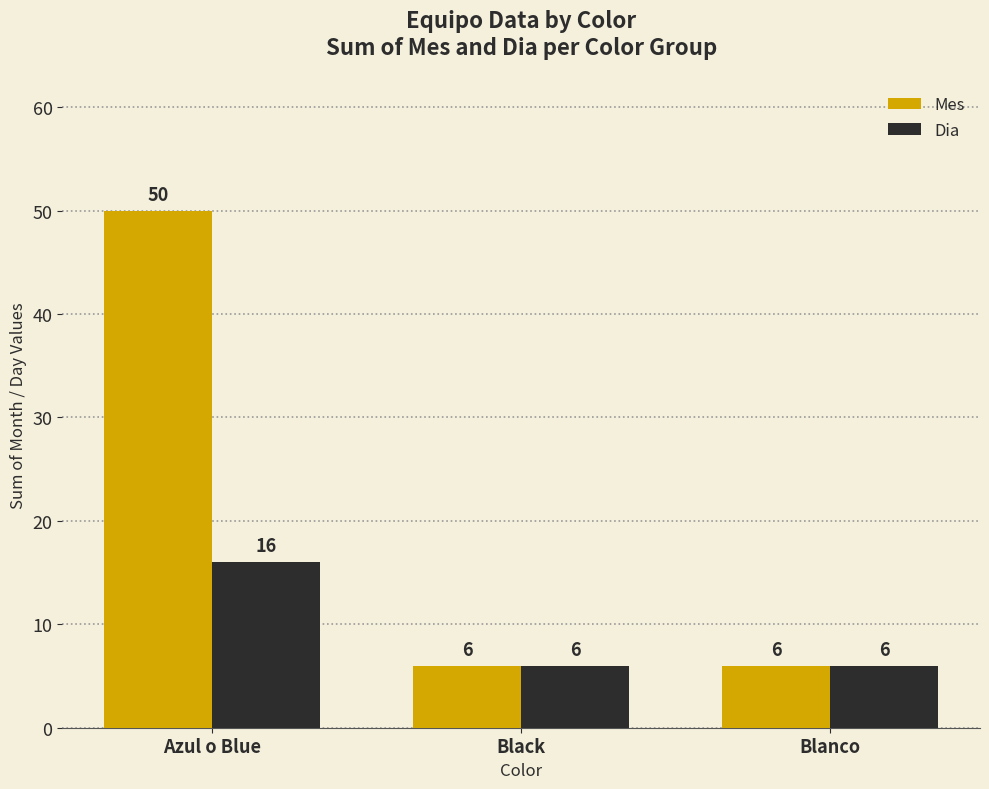

Reading left to right, what are all the values shown in this chart?

Mes: 50	6	6
Dia: 16	6	6